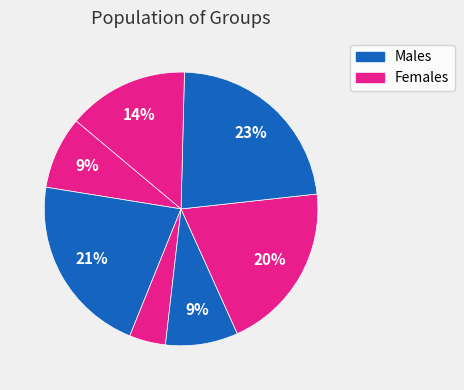

How many slices are in this pie chart?

7